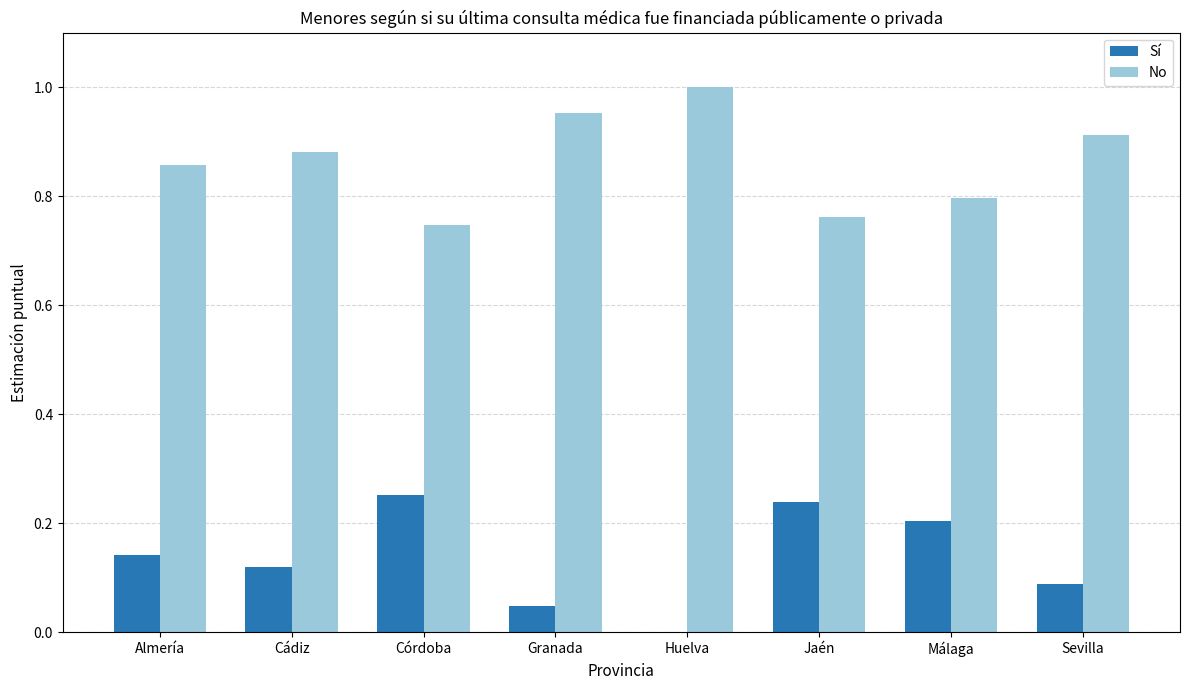

What is the sum of all Sí values?

1.1